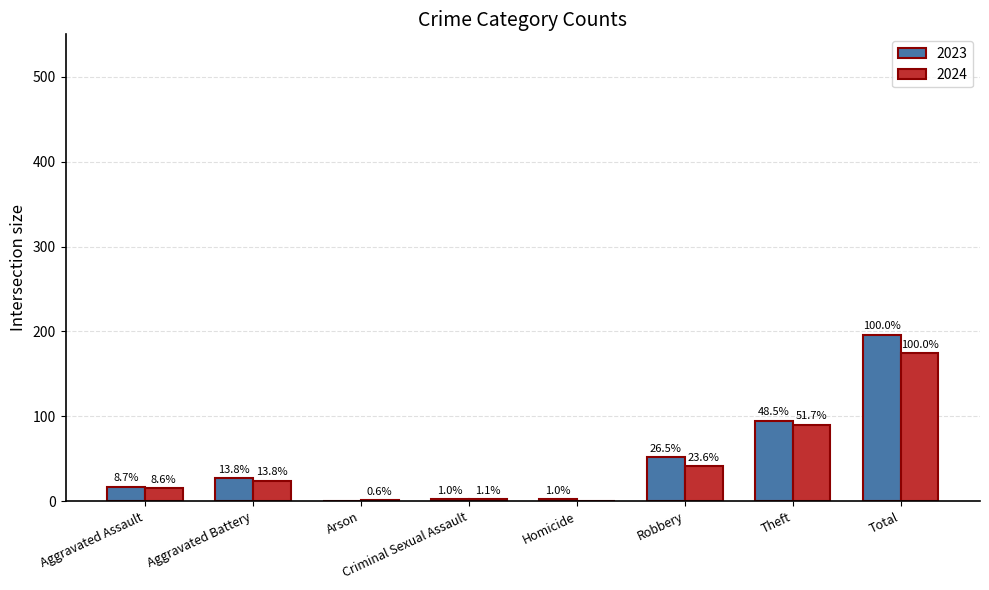

How many groups of bars are there?

8